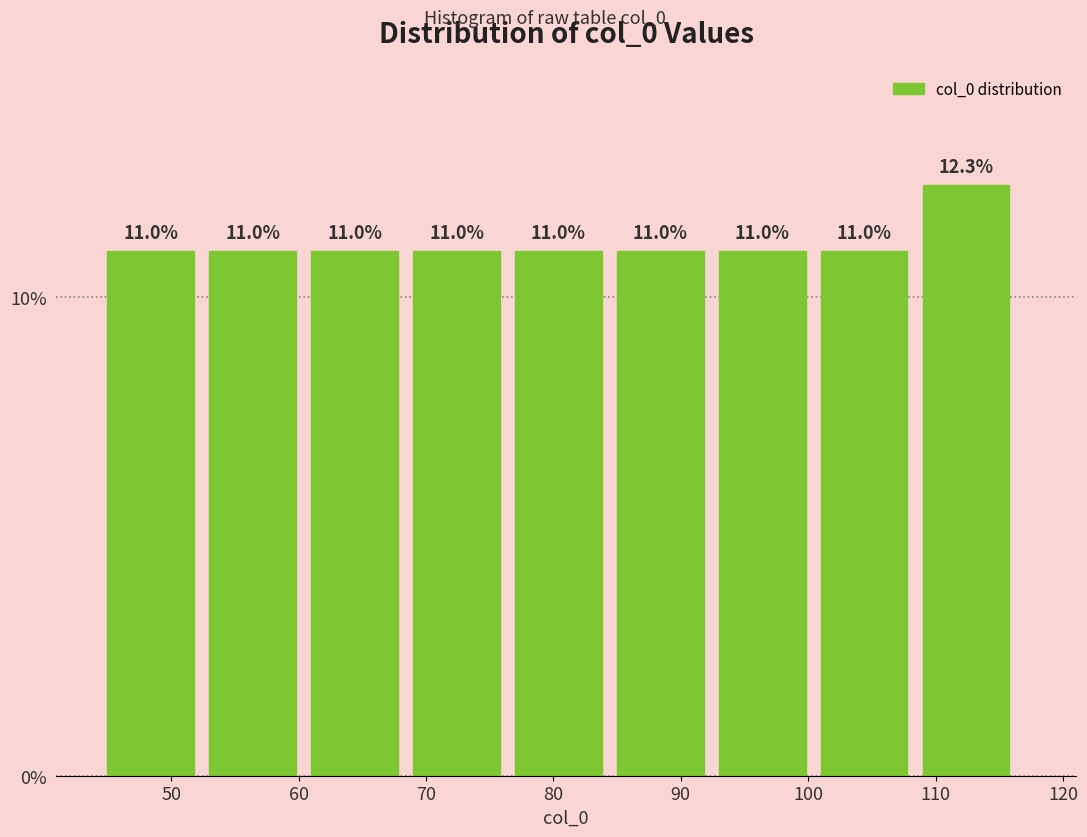

Reading left to right, transcribe this chart: for each bar, give the range it covers on the x-axis and its height.

45 to 53: 11.0
53 to 61: 11.0
61 to 69: 11.0
69 to 77: 11.0
77 to 85: 11.0
85 to 93: 11.0
93 to 101: 11.0
101 to 109: 11.0
109 to 117: 12.3